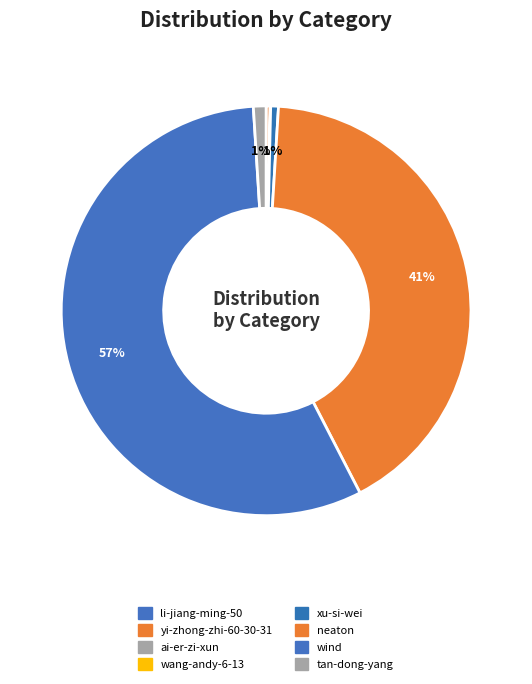

What is the change in value from yi-zhong-zhi-60-30-31 to tan-dong-yang?

+126